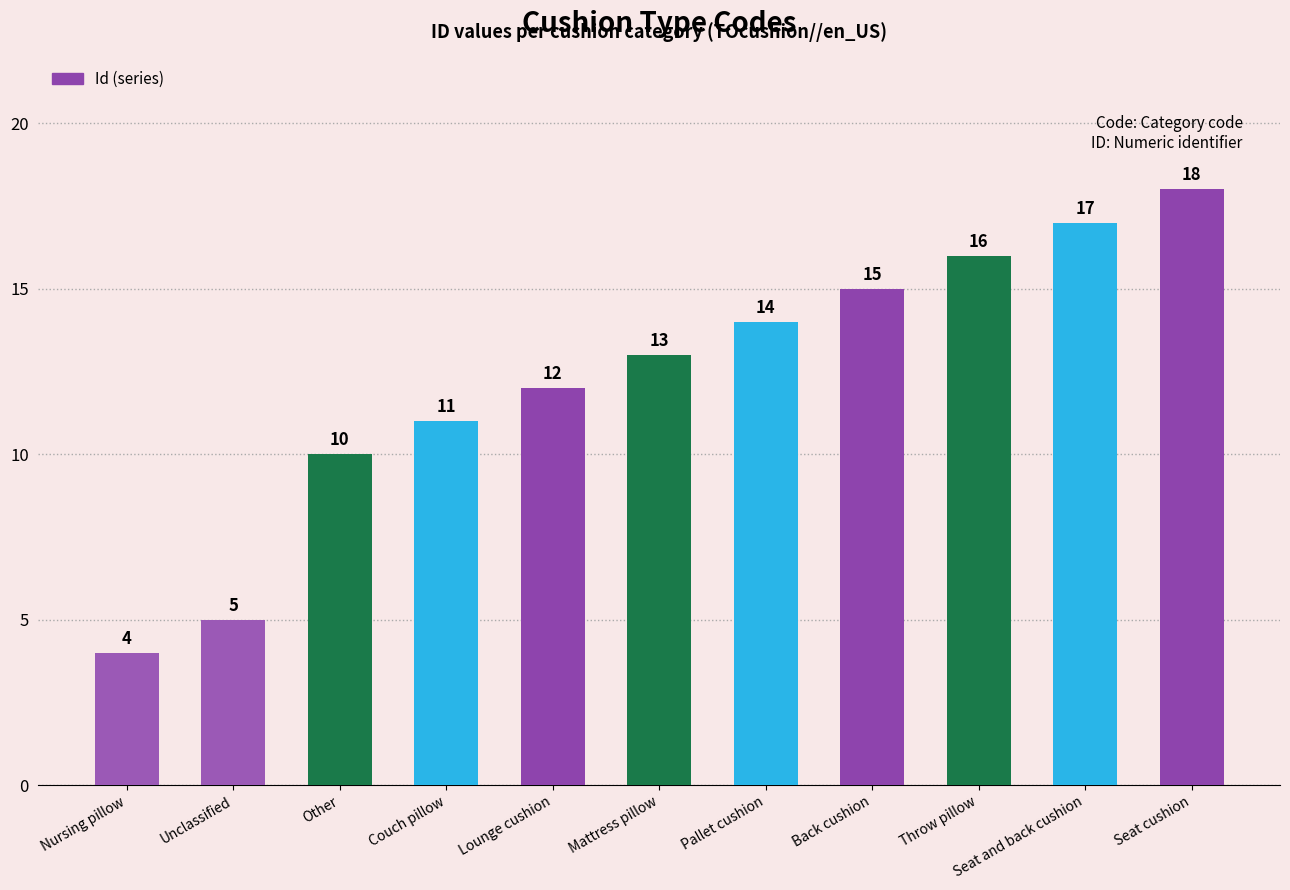

The chart shows a value of 3 at Nursing pillow. True or false?

False